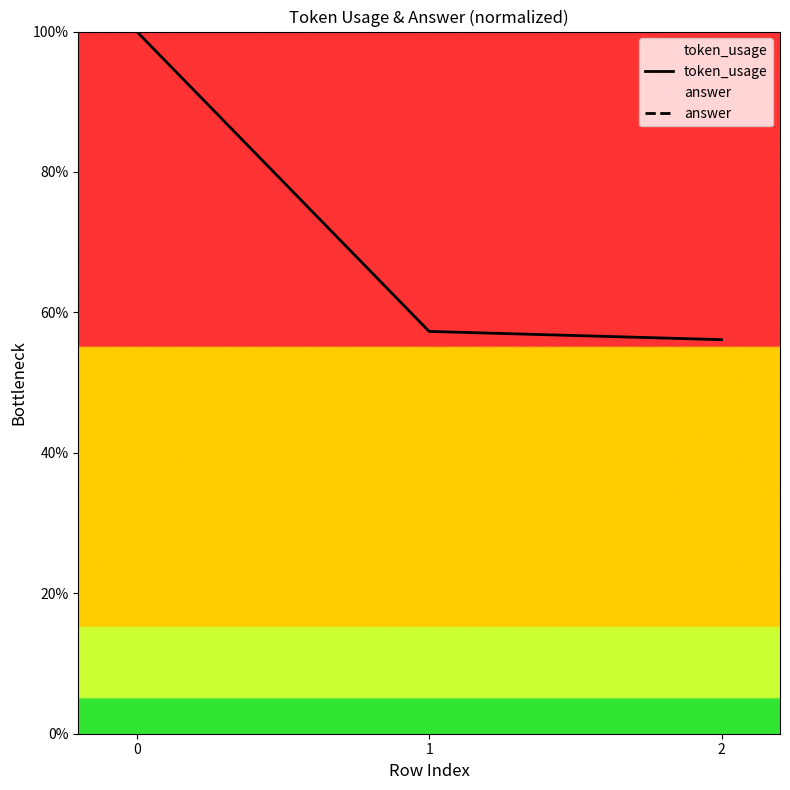

Count the number of categories in the chart.

3